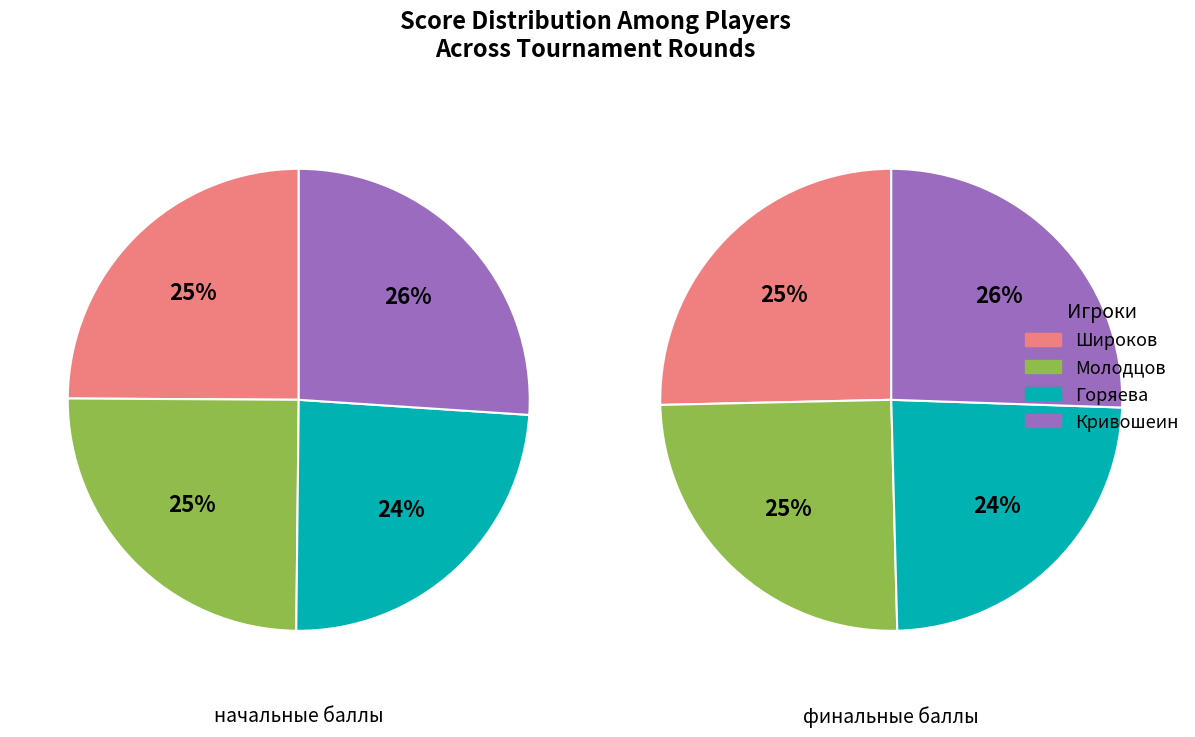

To the nearest percent, what is the combined percentage of Широков and Горяева?

50%